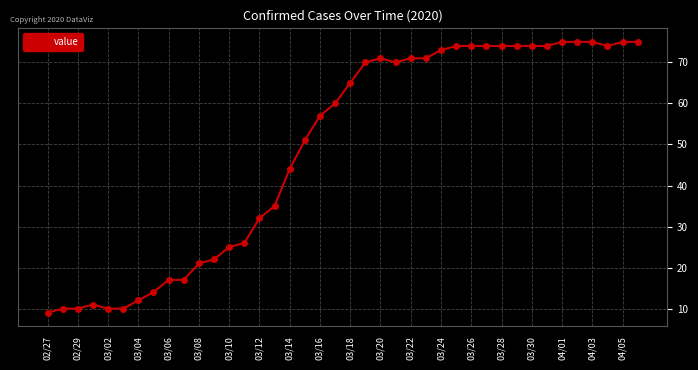

What is the average value?

49